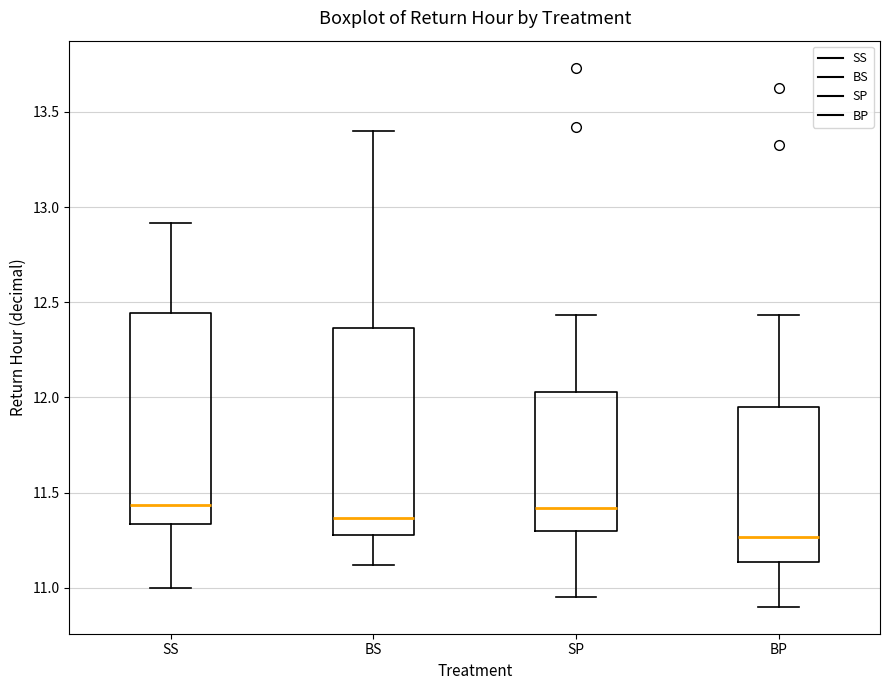

Where is the upper edge of the box for BS on the y-axis? The values are not printed on the chart, so give them approximately, as read against the axis.

12.35